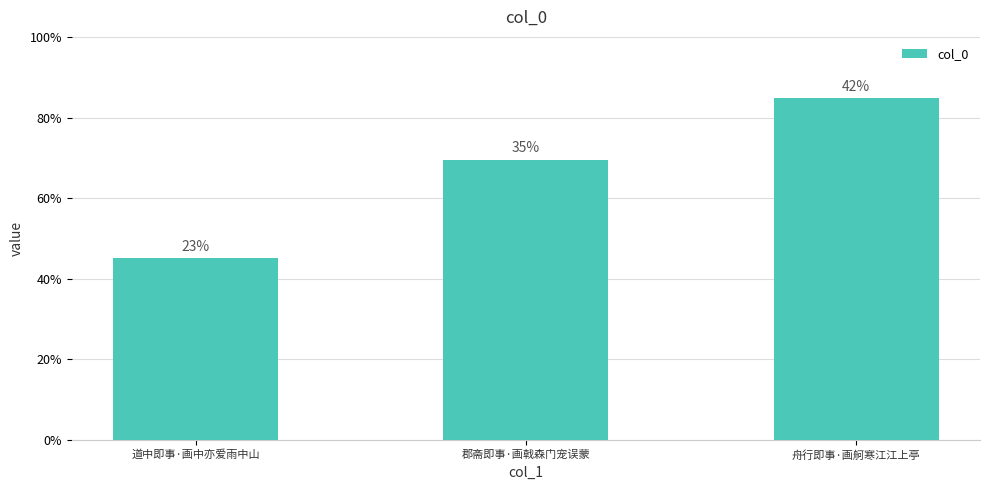

Are the bars horizontal?

No